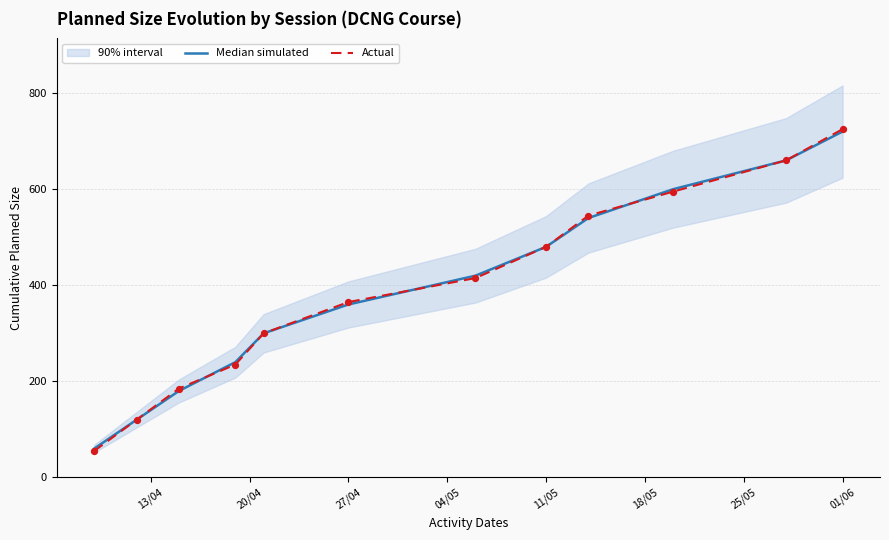

Is the value of Median simulated at 27/04 greater than the value of Actual at 9?

No